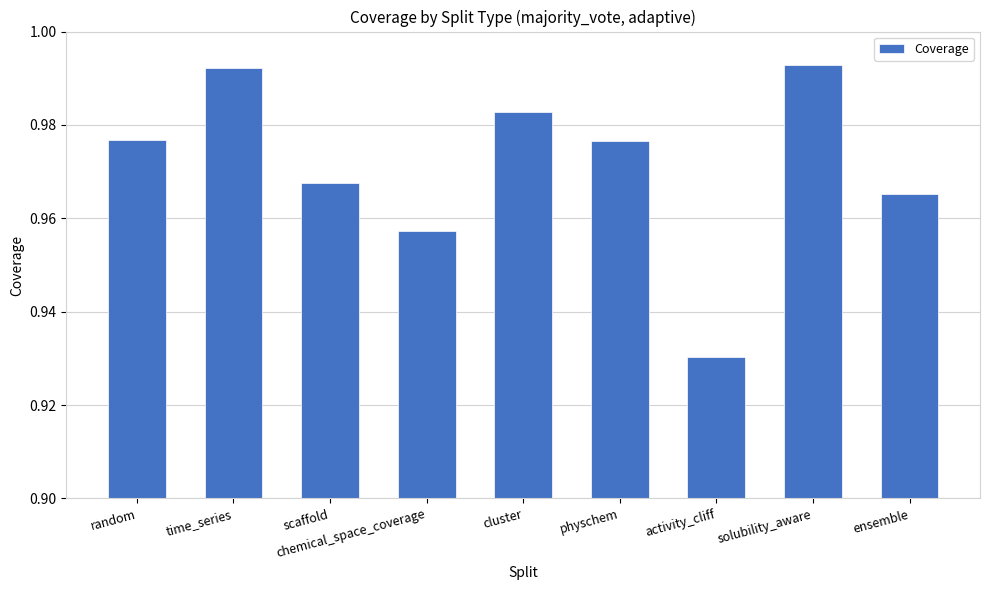

What is the sum of all values?

8.7